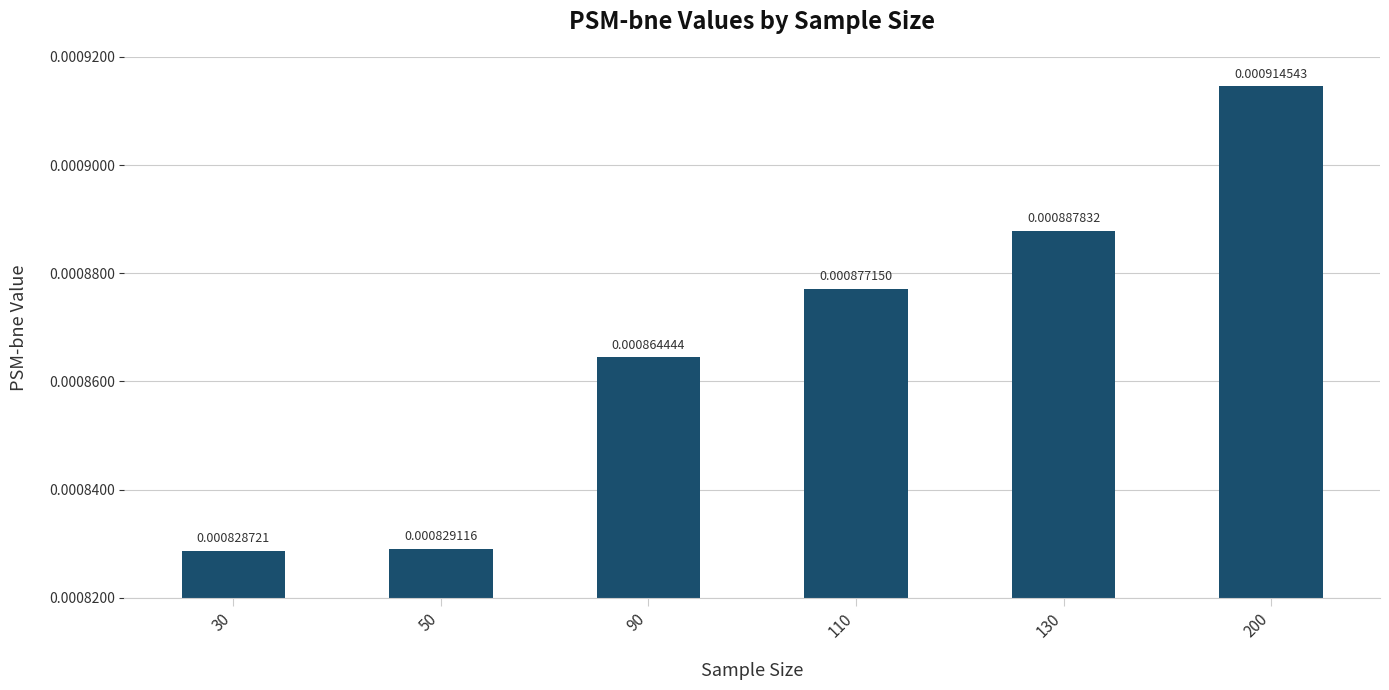

Between 110 and 200, which is larger?

200